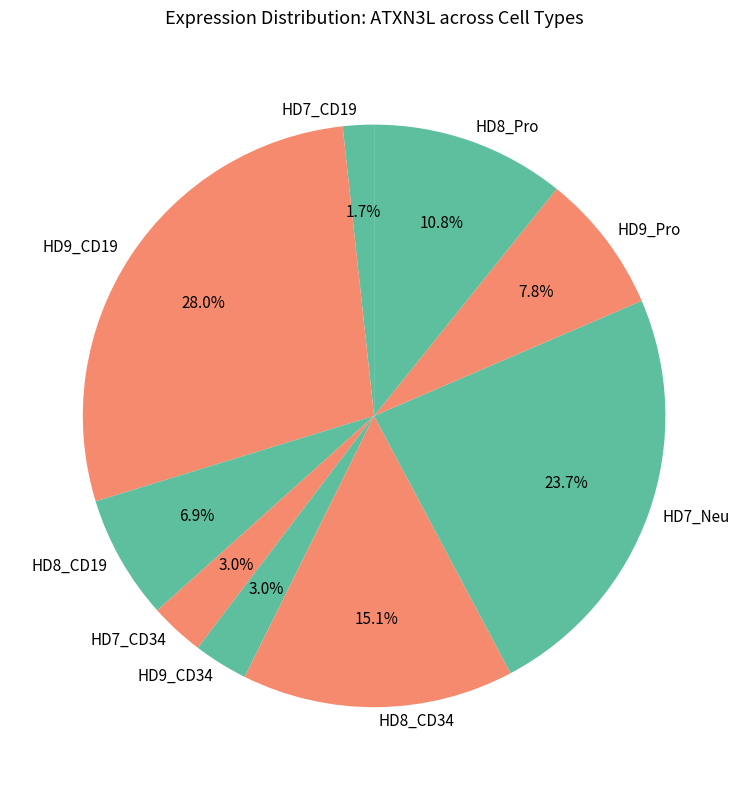

Does HD8_CD34 represent more than half of the total?

No